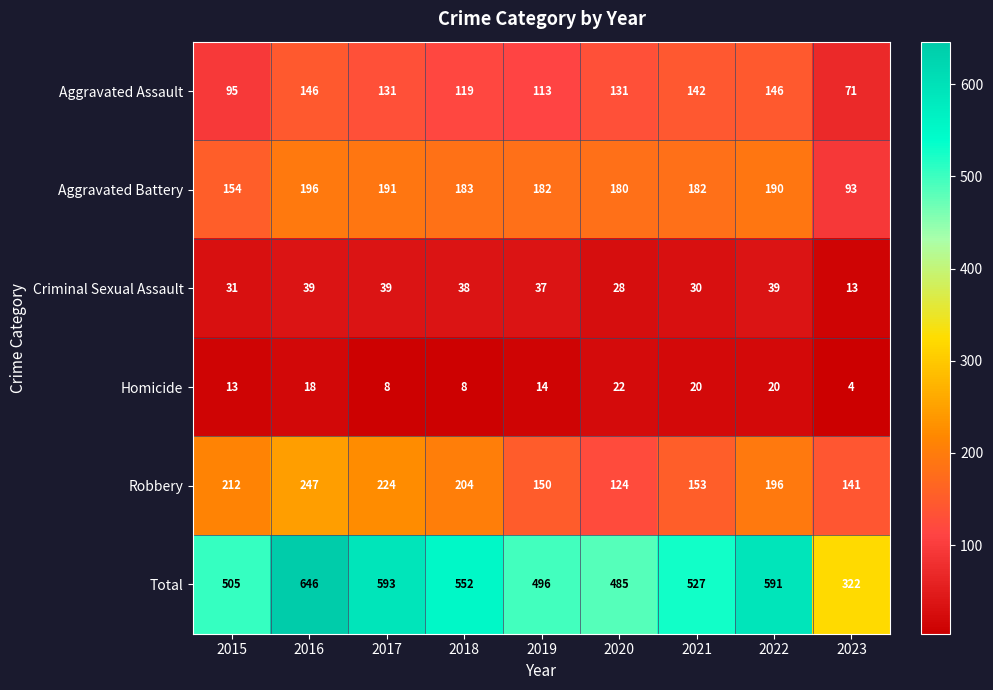

How many distinct data groups are displayed?

6